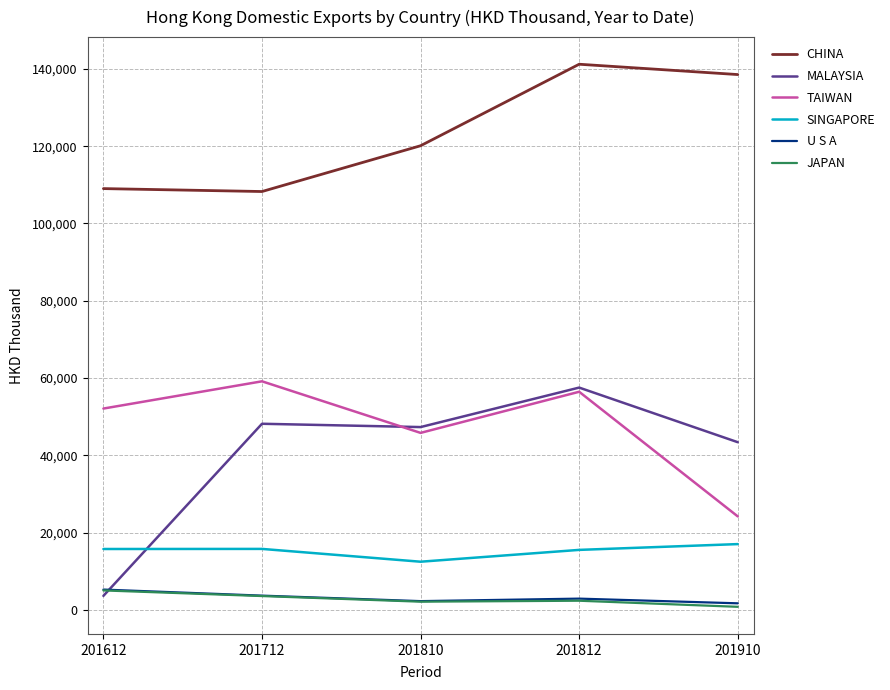

True or false: TAIWAN and CHINA cross at least once.

False